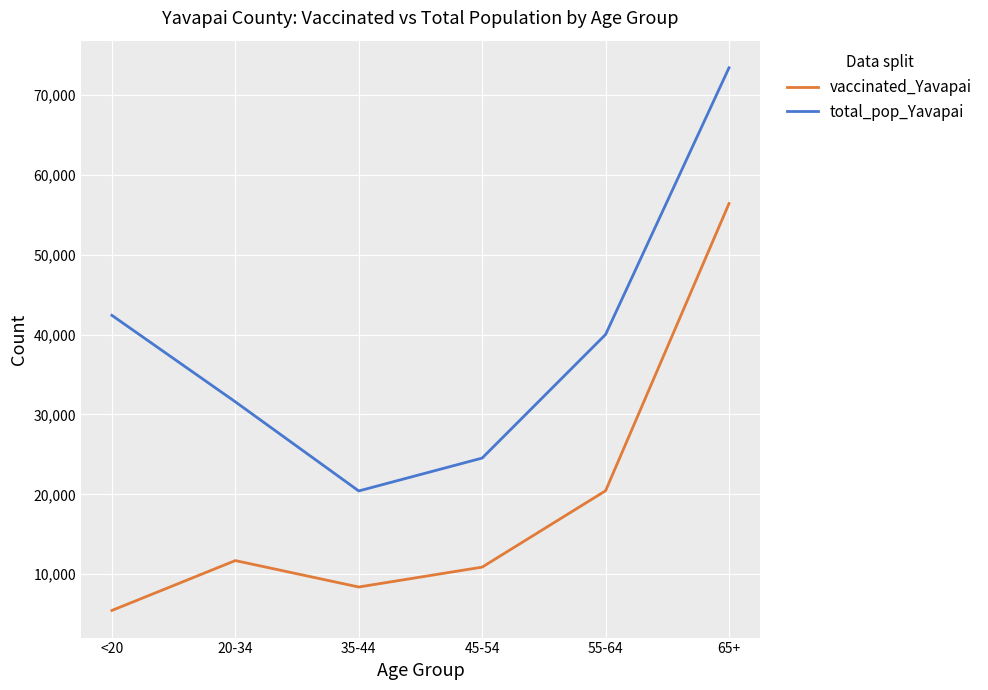

What is the sum of all vaccinated_Yavapai values?

113324